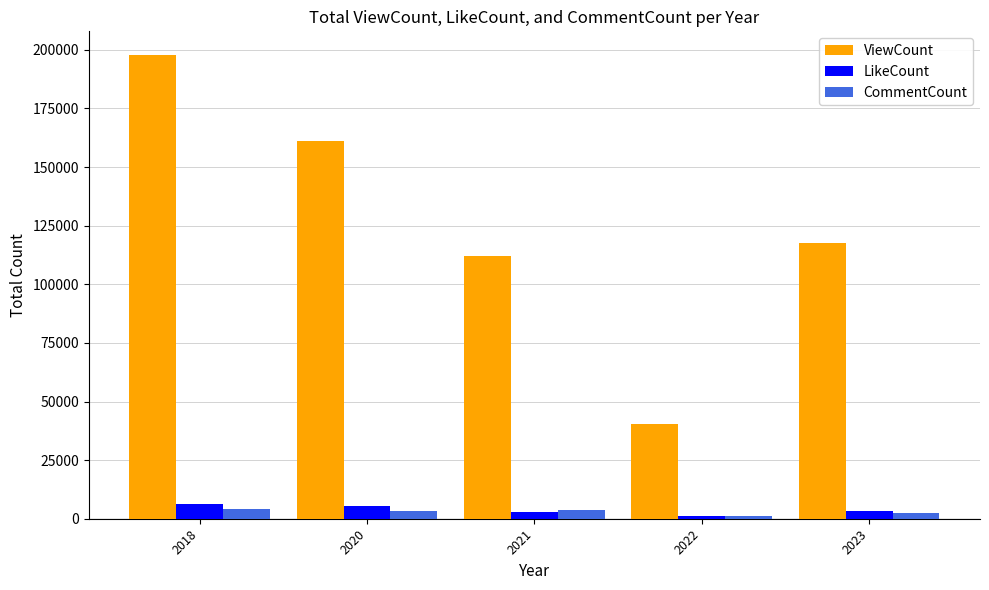

How many bars are there in total?

15